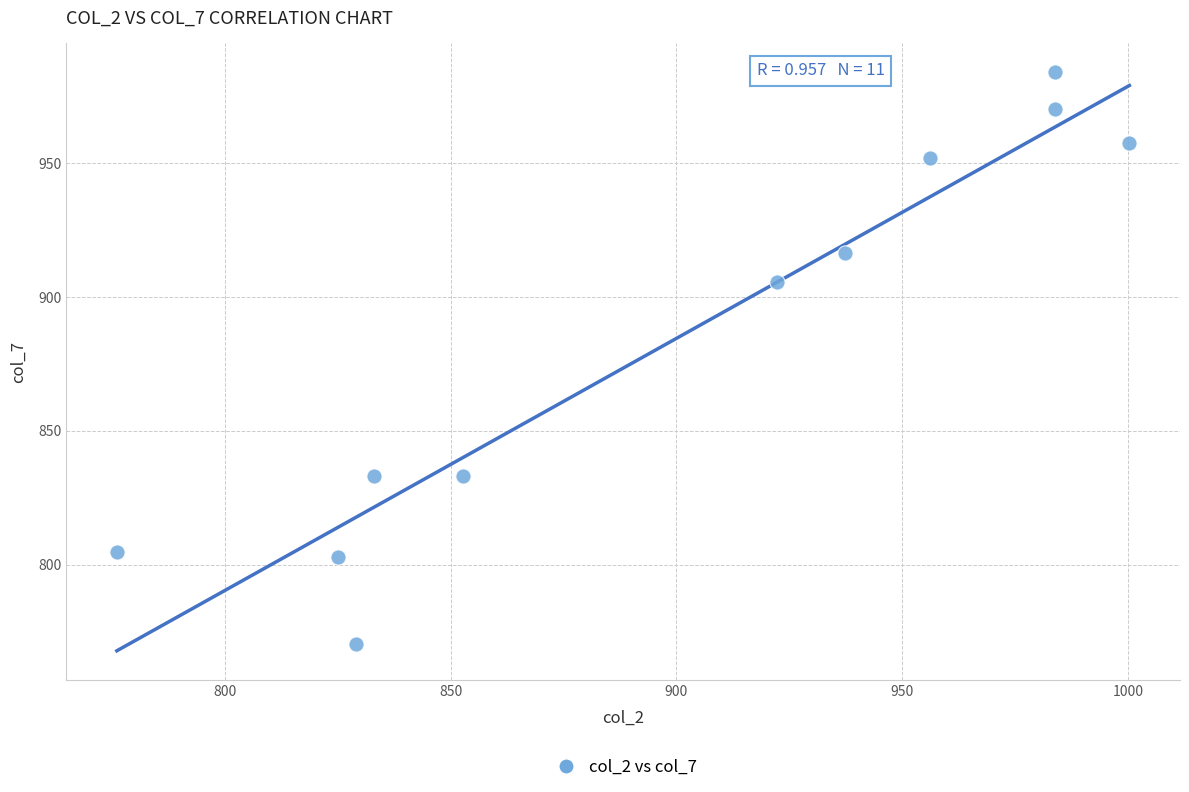

What Y value in the scatter plot is closest to 877?

905.7